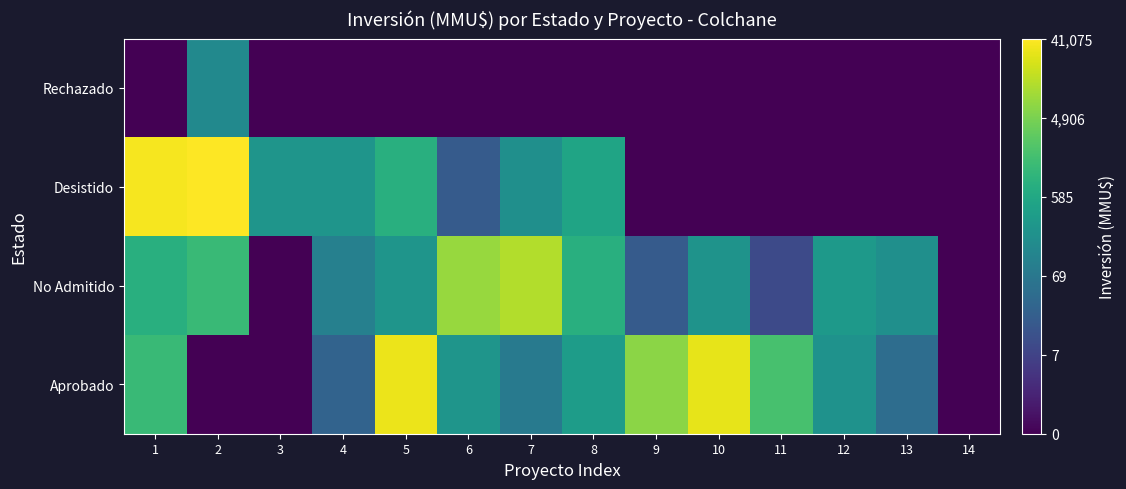

Which category has the lowest value across all series?

2